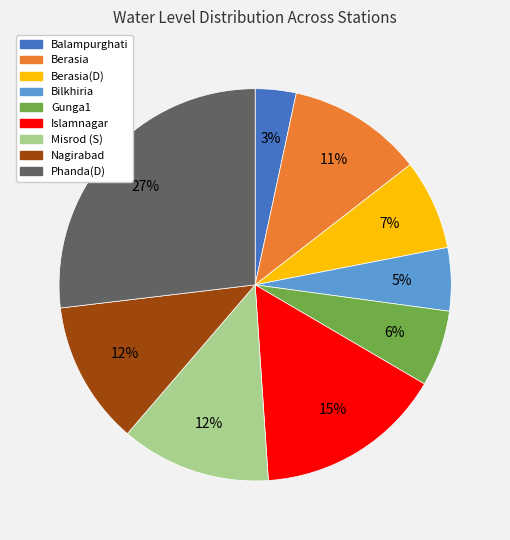

Does any single category account for the majority?

No